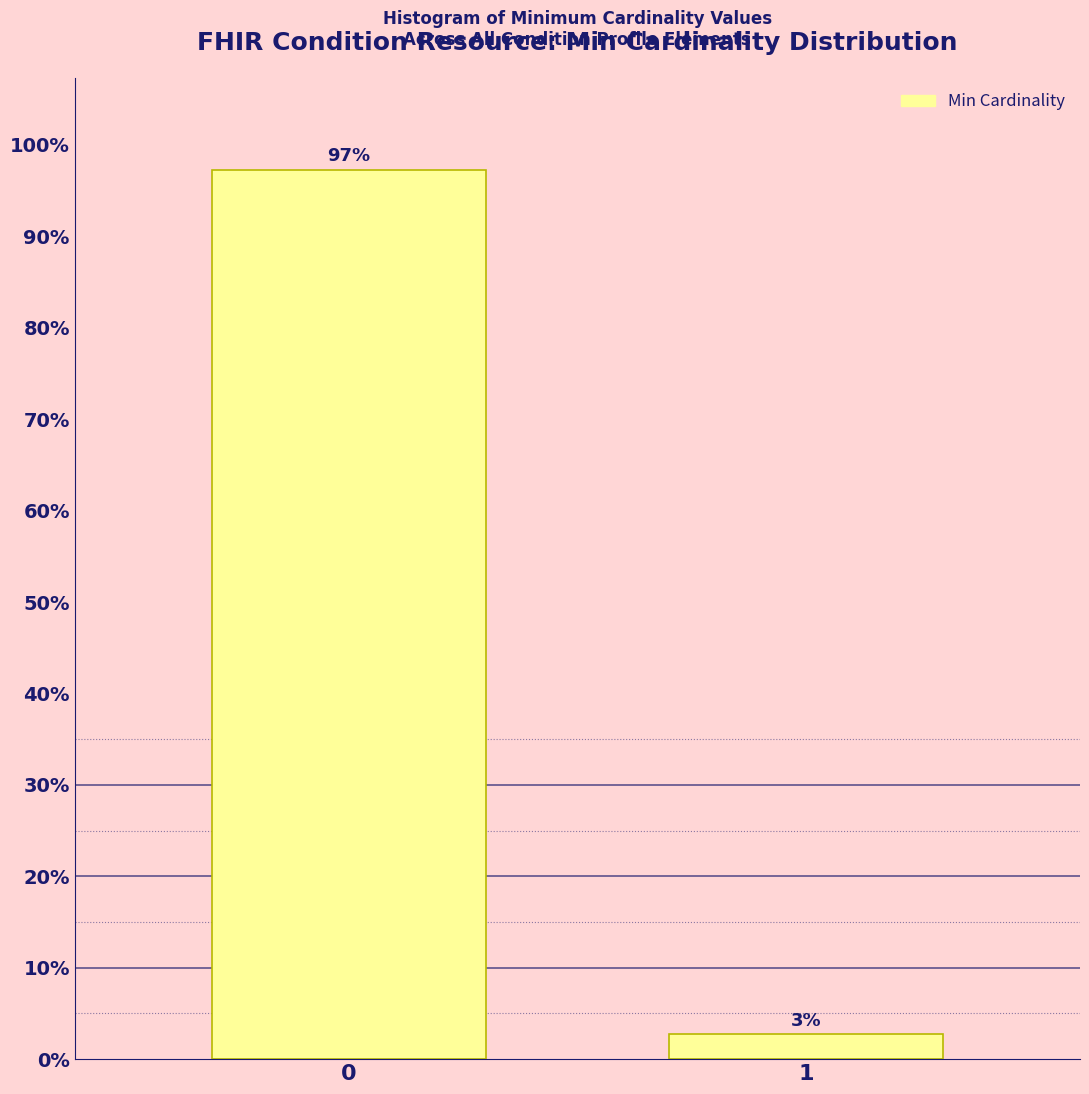

What is the value of the 1st bar from the left?

97.3